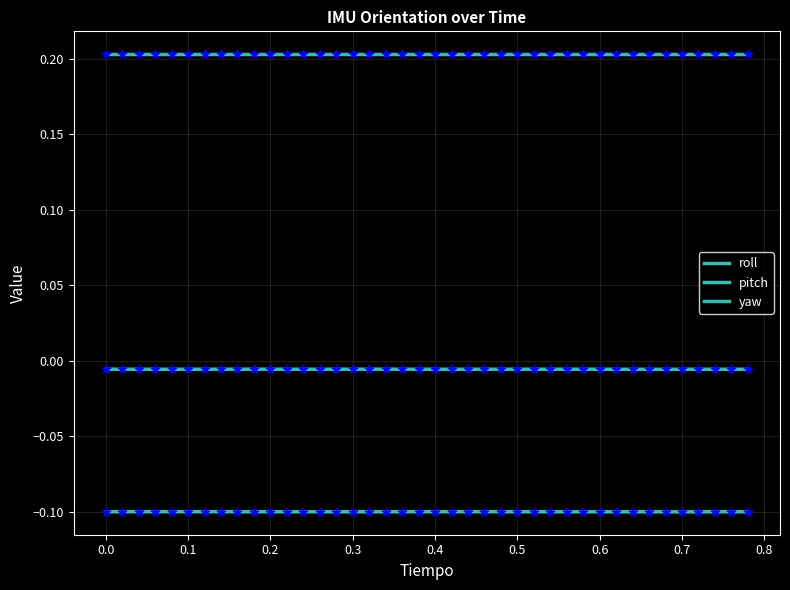

How many lines are shown in the chart?

3